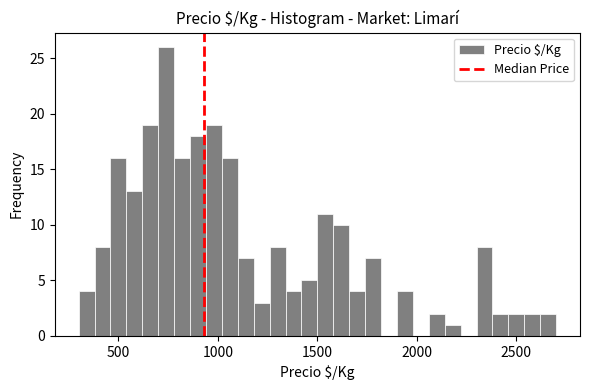

Around what value on the x-axis is the tallest bar? Give the approximate position of its centre, as read against the axis.

750